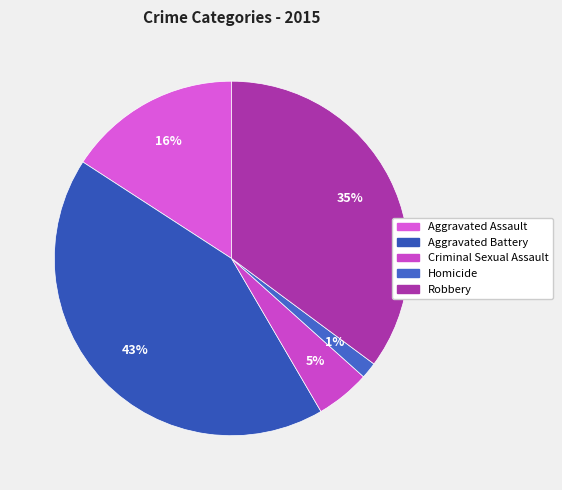

Is it true that Criminal Sexual Assault is 5% of the pie?

True